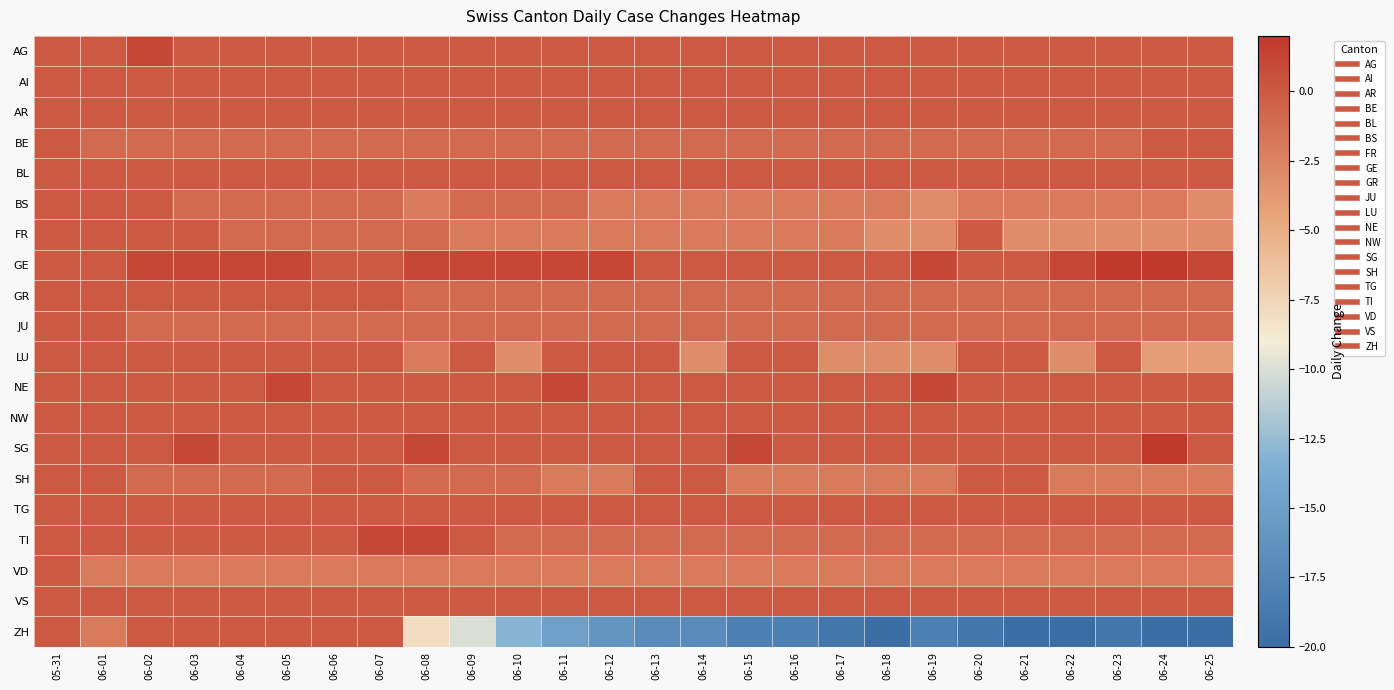

What is the total value across all series at 06-02?

-3